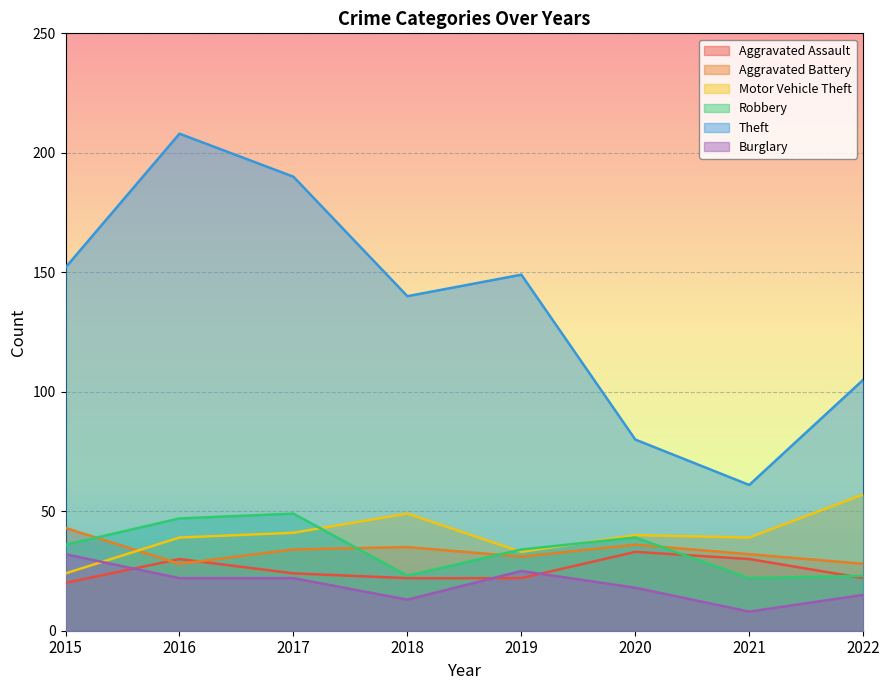

What is the greatest value displayed?

208